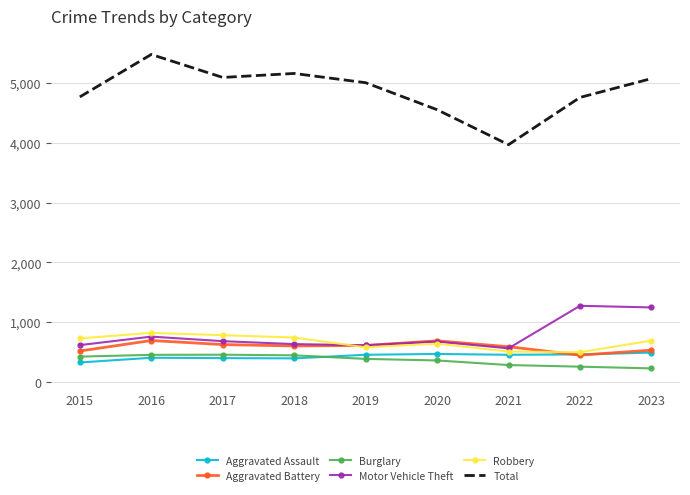

Count the number of data series in this chart.

6